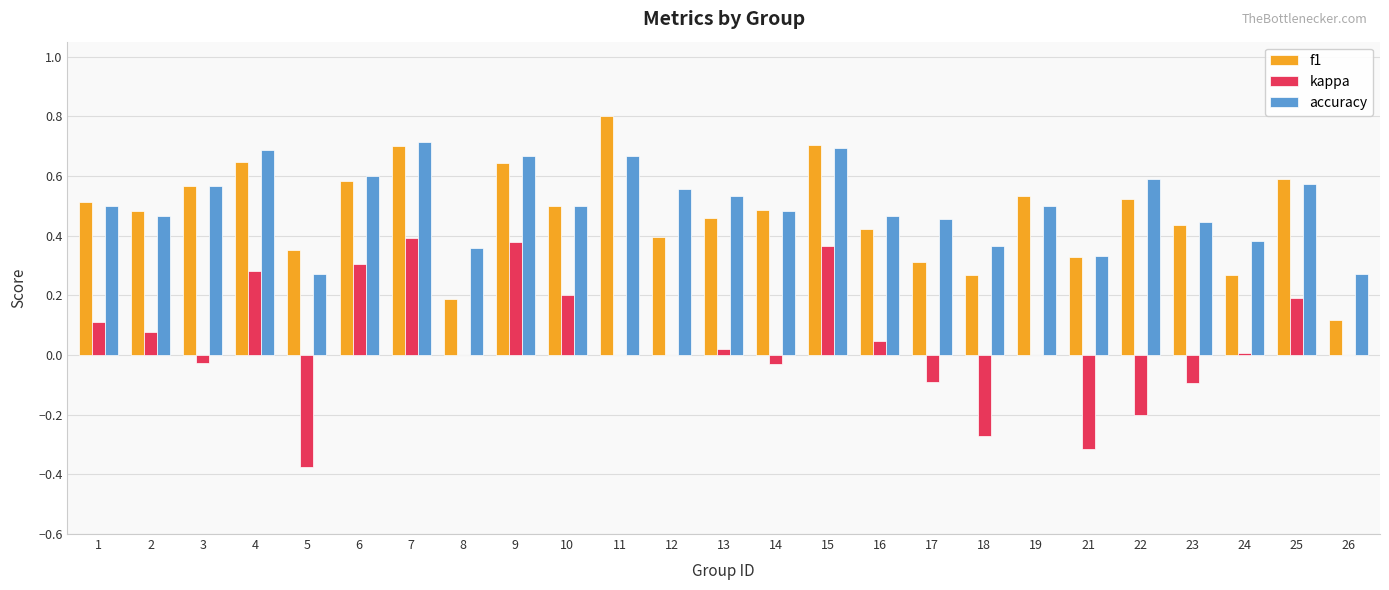

True or false: accuracy has a value of 0.7 at 14.

False